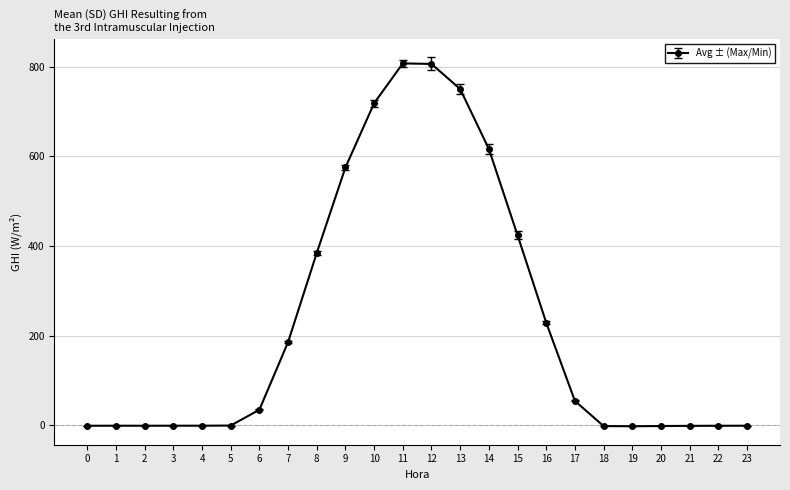

How many data points are less than 34?

12